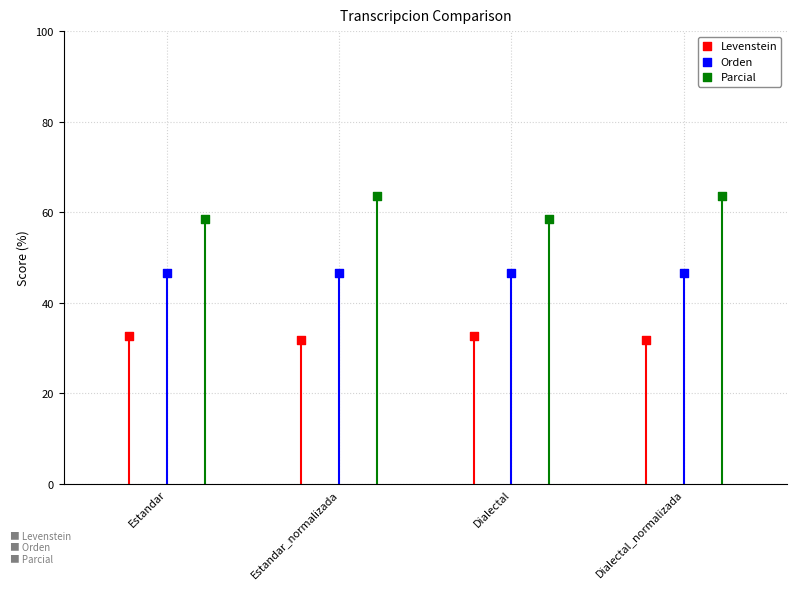

At which category is the sum across all series the highest?

Estandar_normalizada